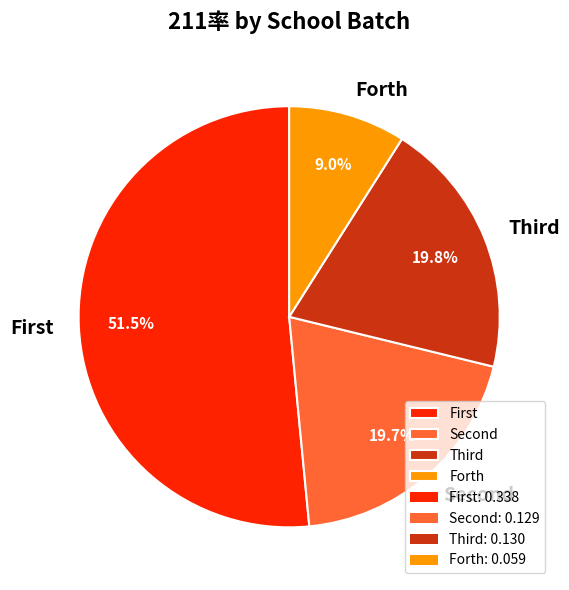

How many segments does this pie chart have?

4